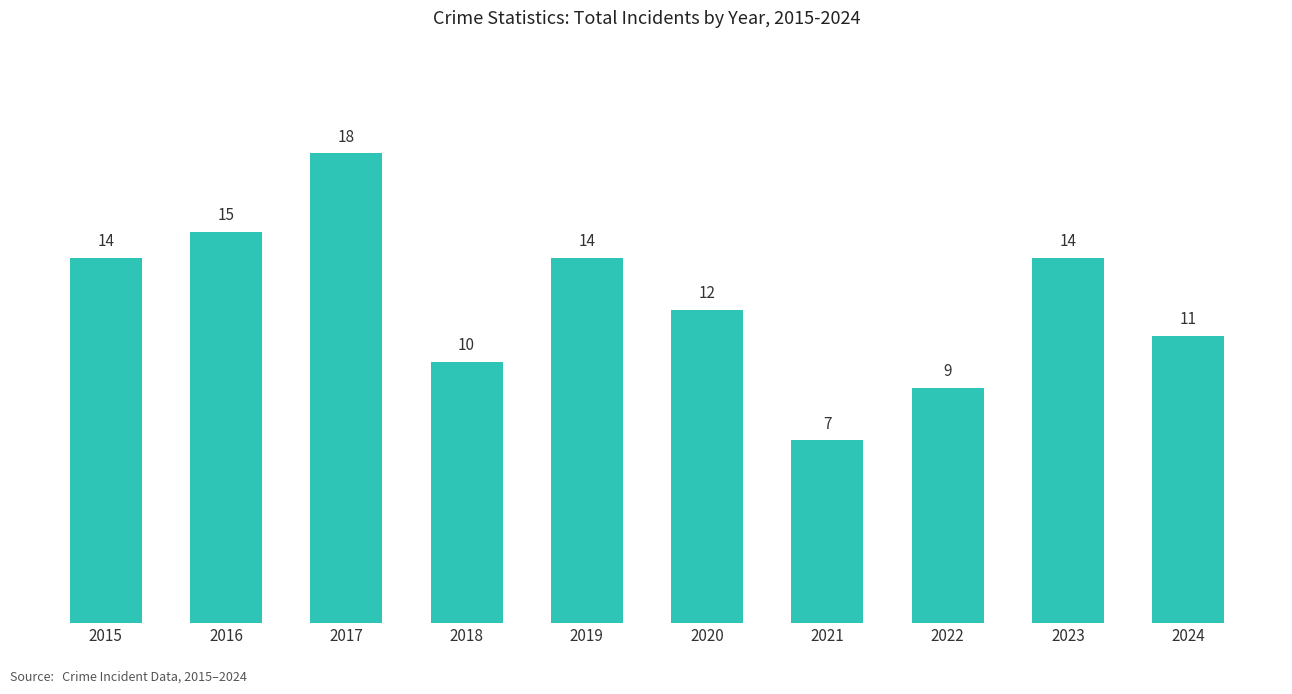

How many data points are less than 14?

5